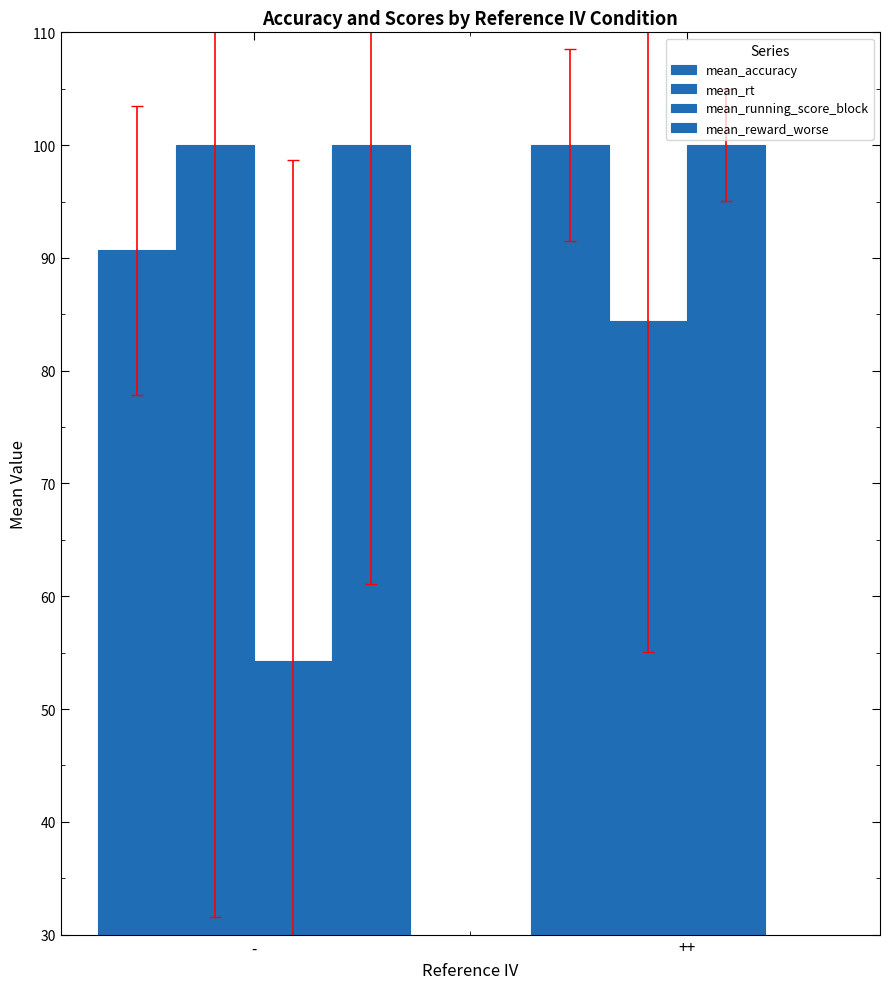

What is the difference between the mean_running_score_block values at - and ++?

45.7